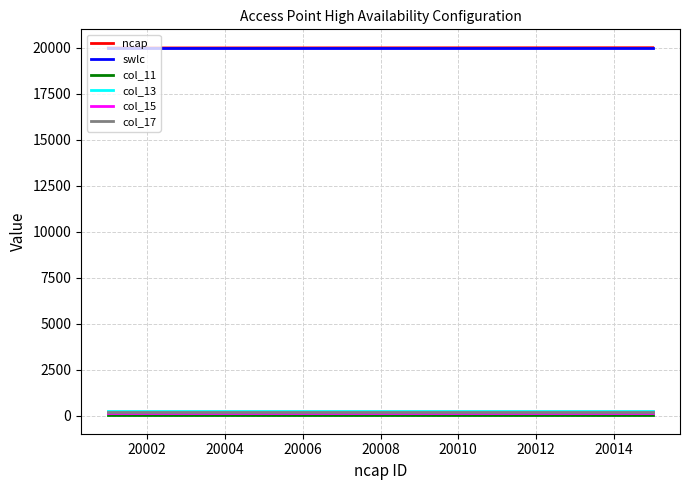

True or false: swlc and col_13 cross at least once.

False